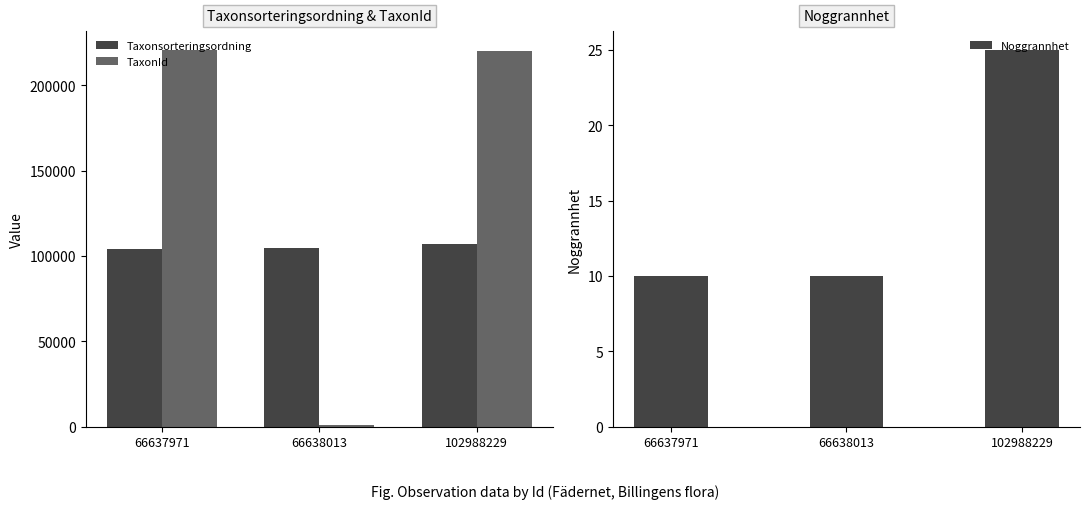

What is the smallest value displayed?

10